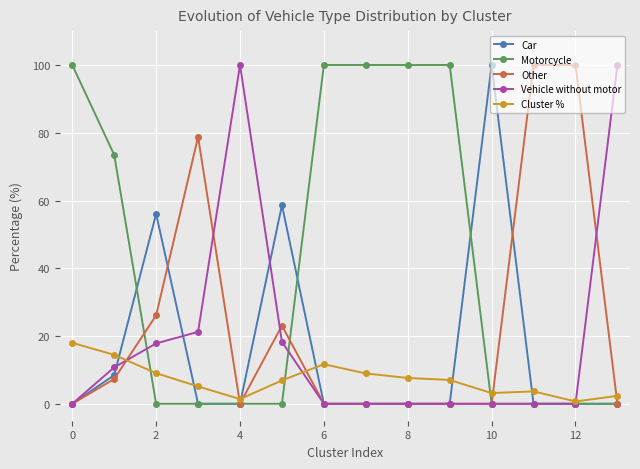

What is the difference between the second highest and second lowest values in the Vehicle without motor series?

100.0